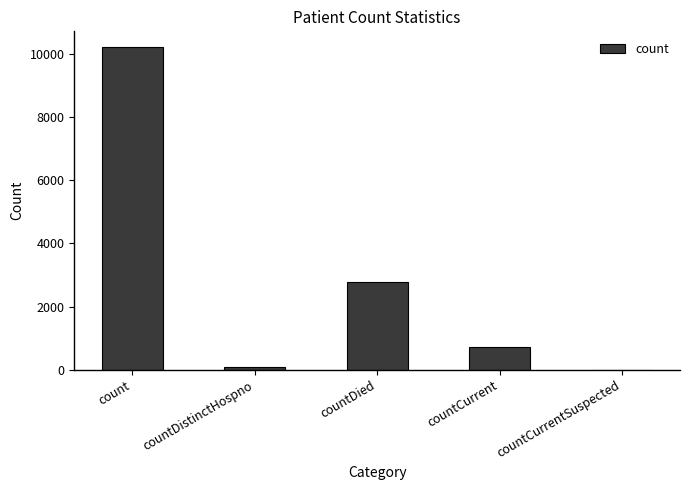

How many data points does each series have?

5